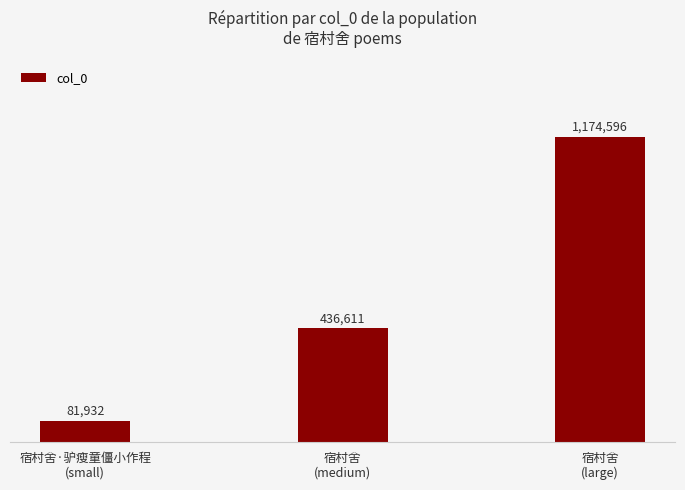

The chart shows a value of 81932 at 宿村舍·驴瘦童僵小作程
(small). True or false?

True